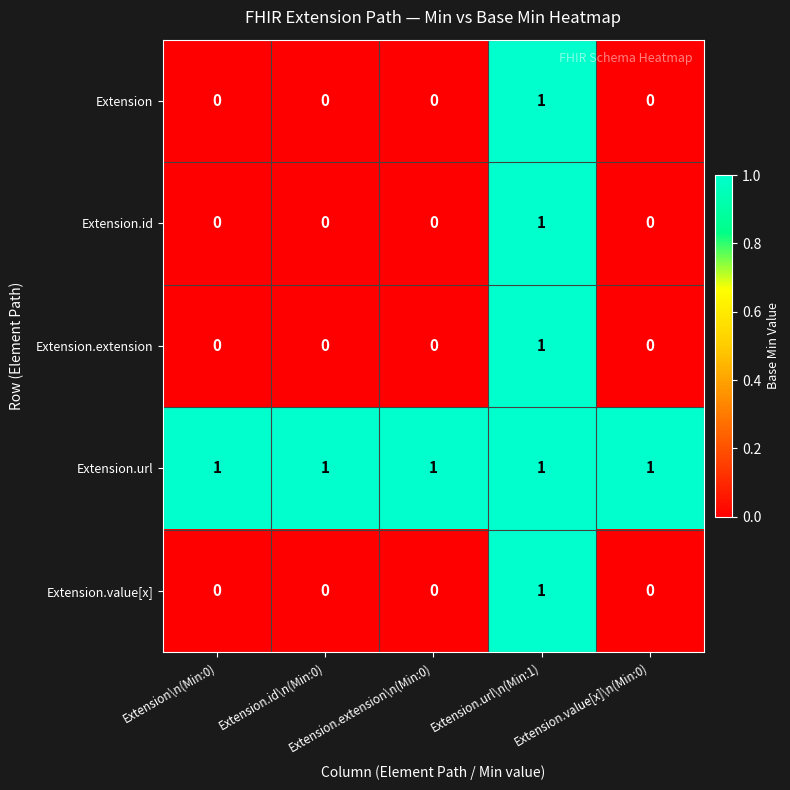

How many Extension values are between 0 and 1?

5